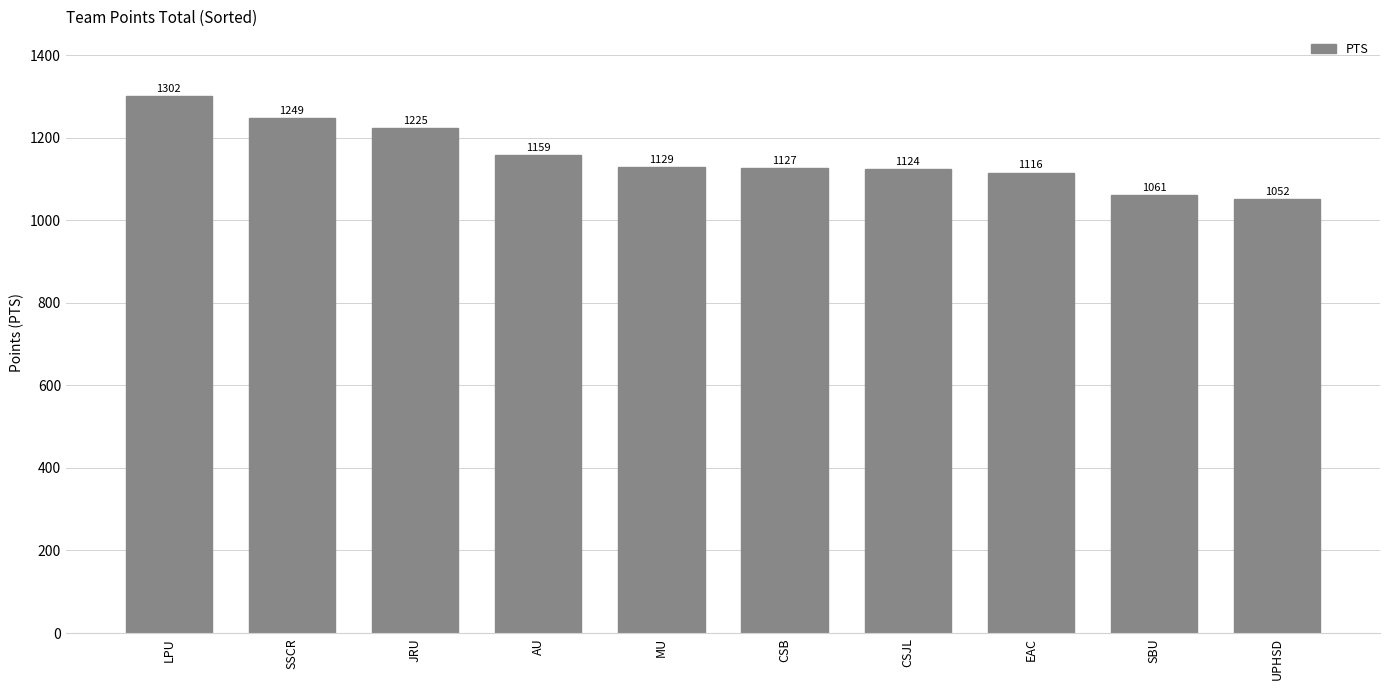

Reading left to right, what are all the values shown in this chart?

1302	1249	1225	1159	1129	1127	1124	1116	1061	1052